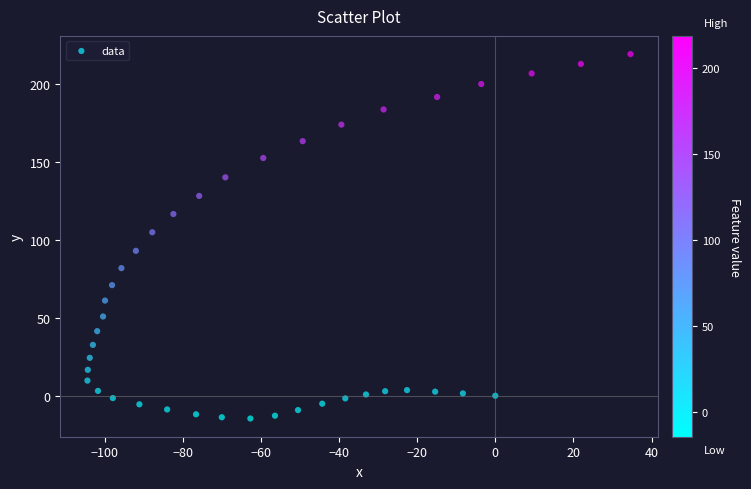

What Y value in the scatter plot is closest to 102?

104.8